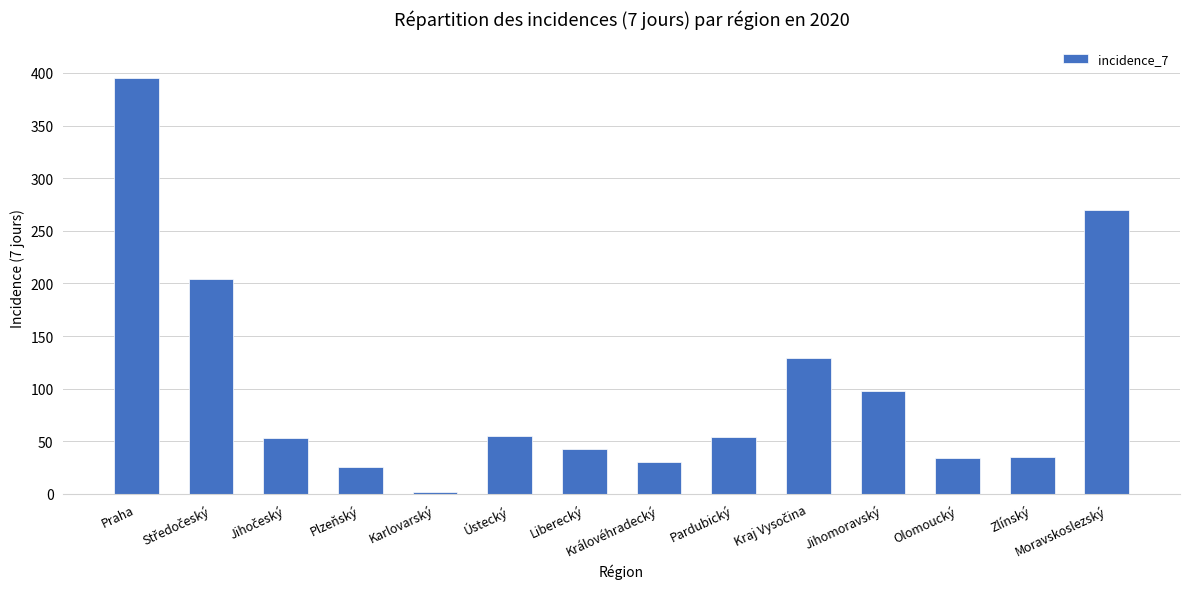

What is the maximum value shown in the chart?

395